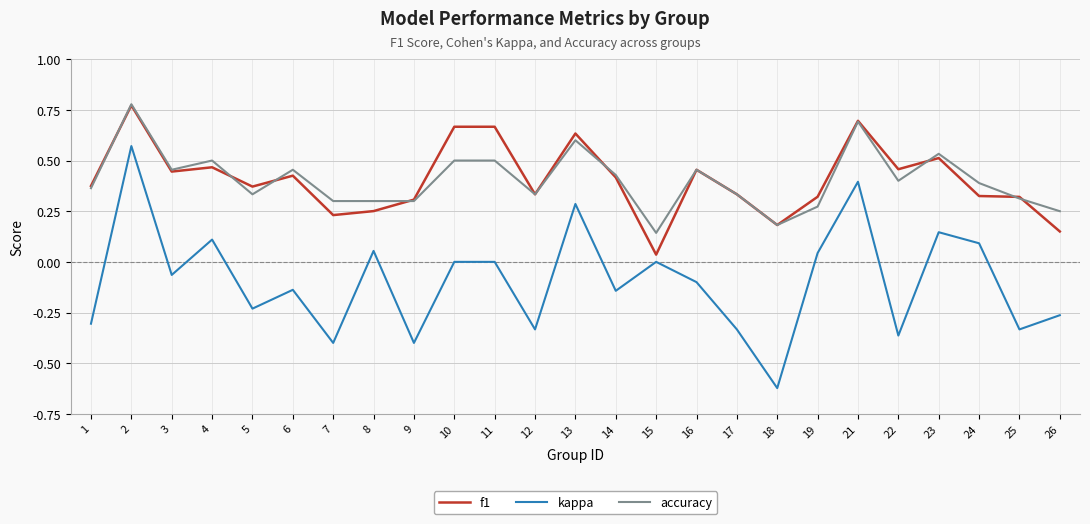

What are all the series names shown in the legend?

f1, kappa, accuracy